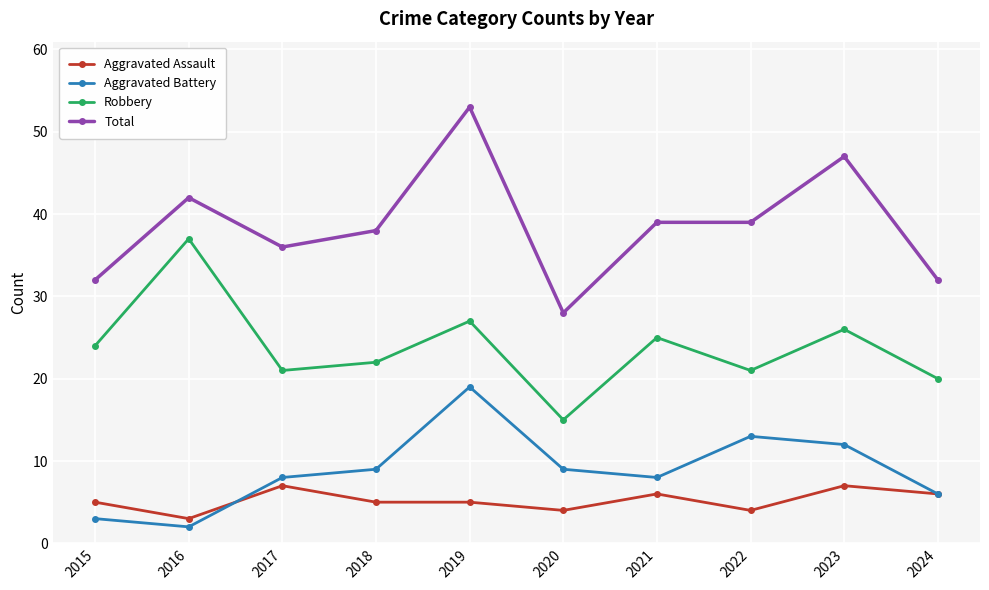

The Robbery series shows 22 at 2018. True or false?

True